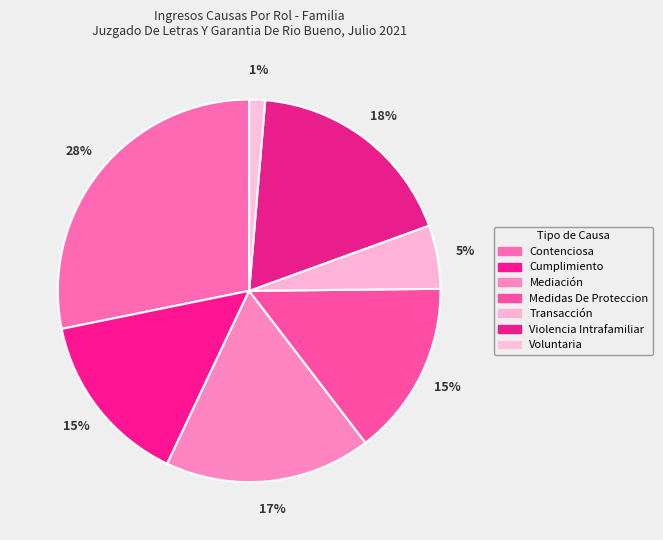

What is the ratio of the value at Cumplimiento to the value at Medidas De Proteccion?

1.0